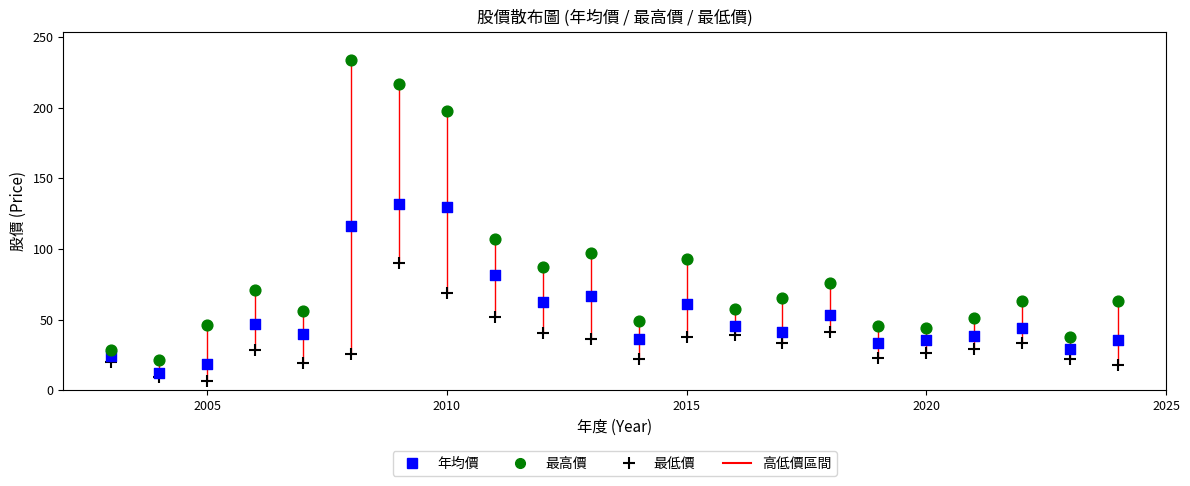

Across all series, what Y value is closest to 120?

116.0